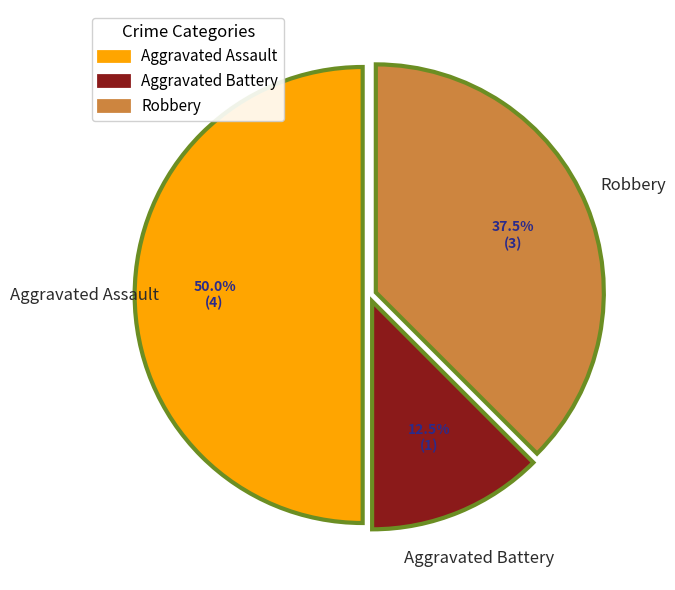

Rank the categories by value from lowest to highest.

Aggravated Battery, Robbery, Aggravated Assault